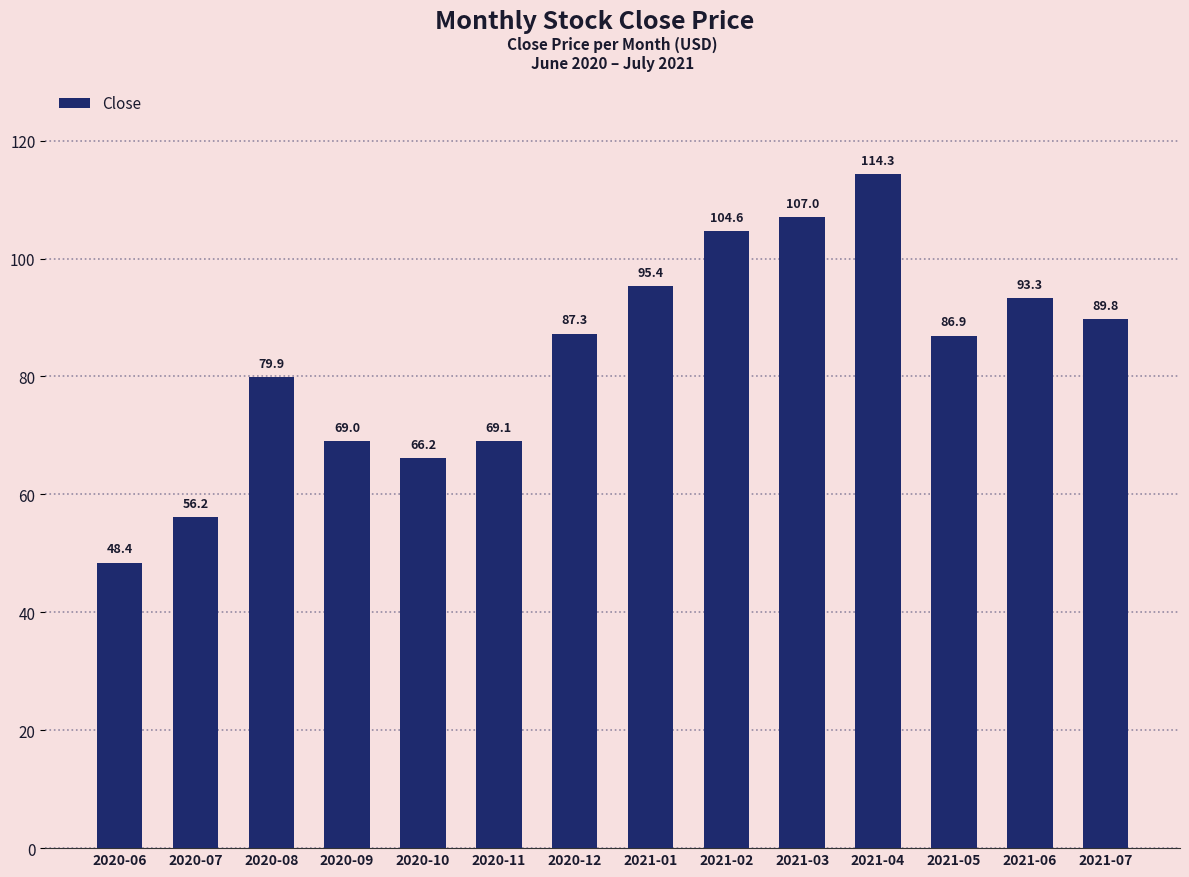

What is the difference between the maximum and second lowest values?

58.1